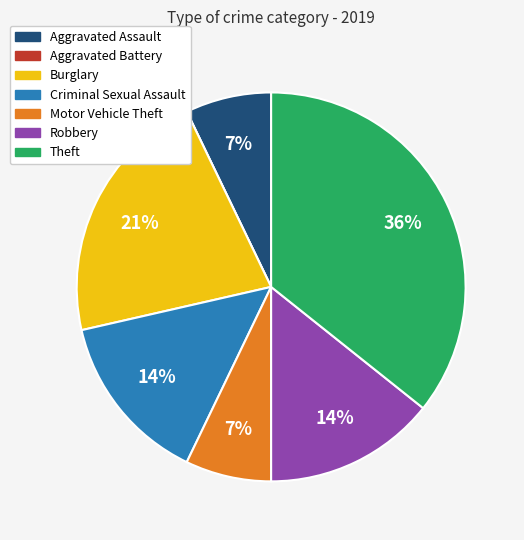

Combined, do Burglary and Theft account for over 50%?

Yes